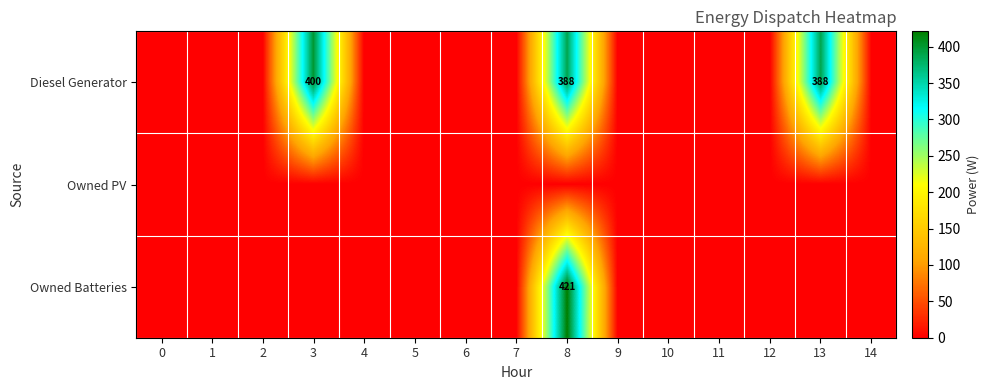

Which has a higher value, 13 or 7?

13